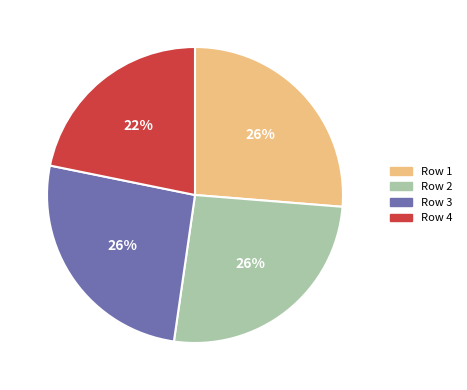

Does any single category account for the majority?

No